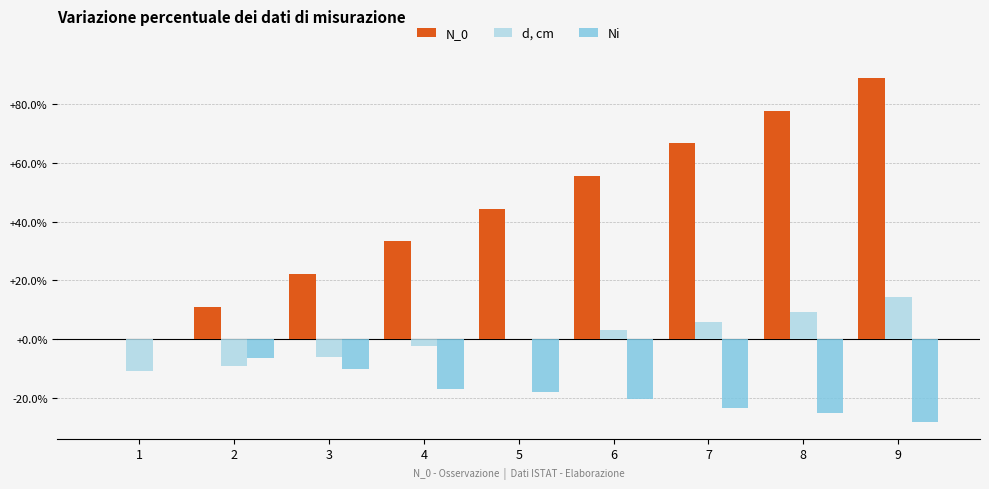

Reading left to right, extract all data points from this chart.

N_0: 0.0	11.1	22.2	33.3	44.4	55.6	66.7	77.8	88.9
d, cm: -10.8	-9.0	-6.0	-2.4	0.0	3.2	6.0	9.3	14.2
Ni: 0.0	-6.6	-10.2	-16.9	-18.0	-20.3	-23.3	-25.3	-28.0